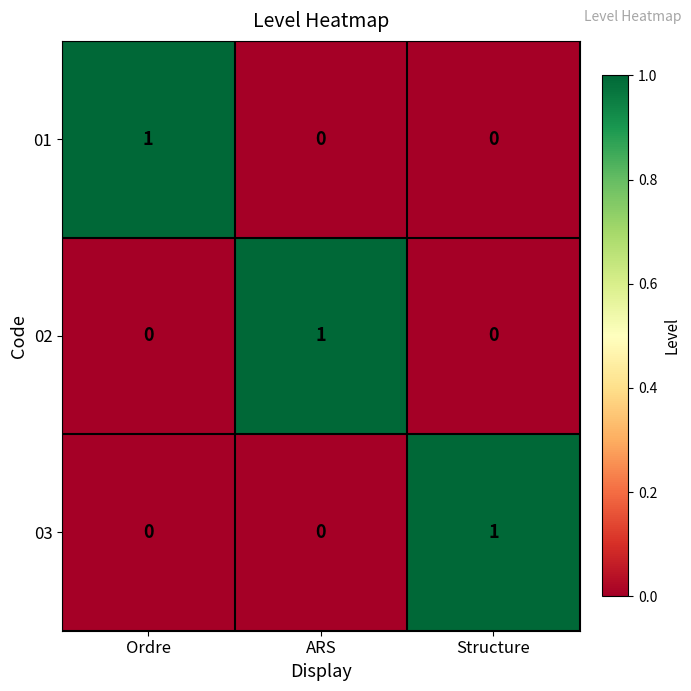

How many 02 values are between 0 and 1?

3